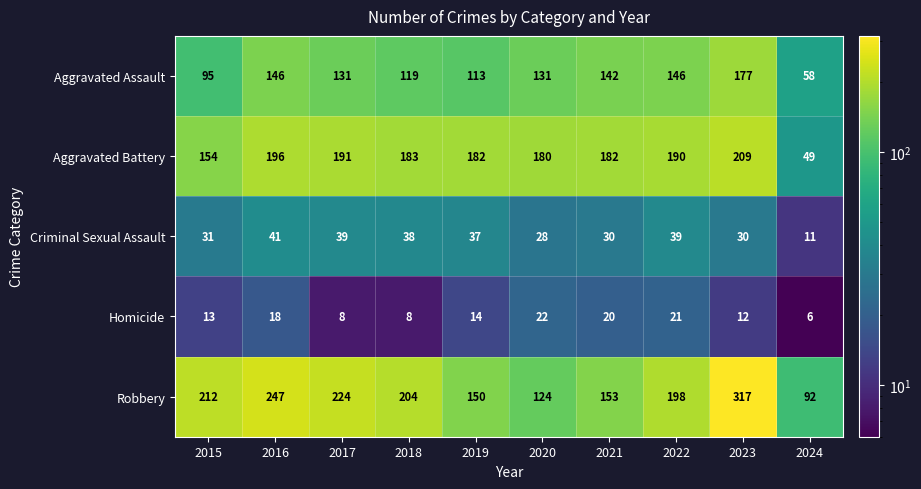

The value of Homicide at 2024 is 6. True or false?

True